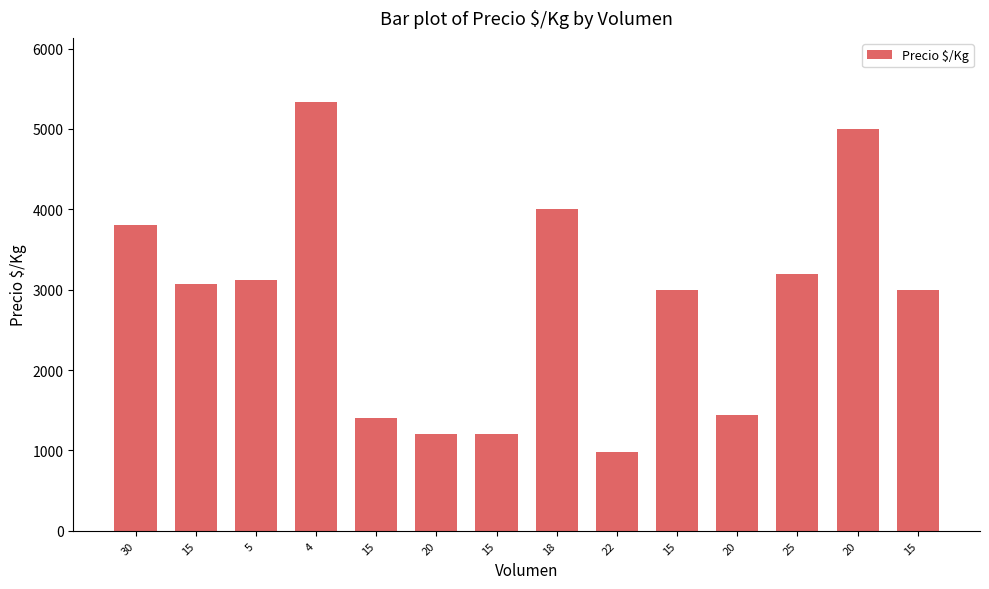

Are the bars horizontal?

No